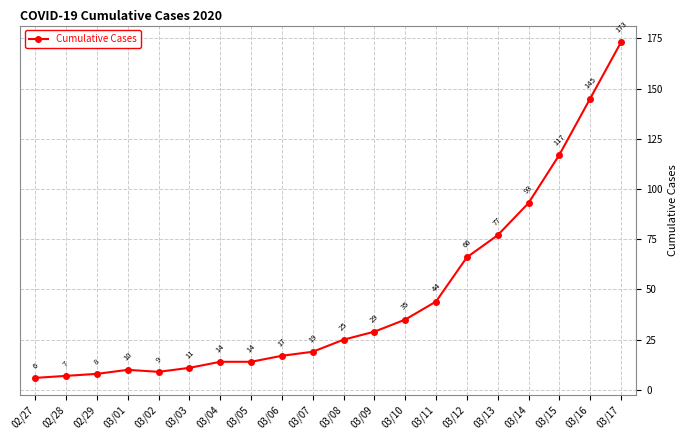

The value at 03/13 is 130. True or false?

False